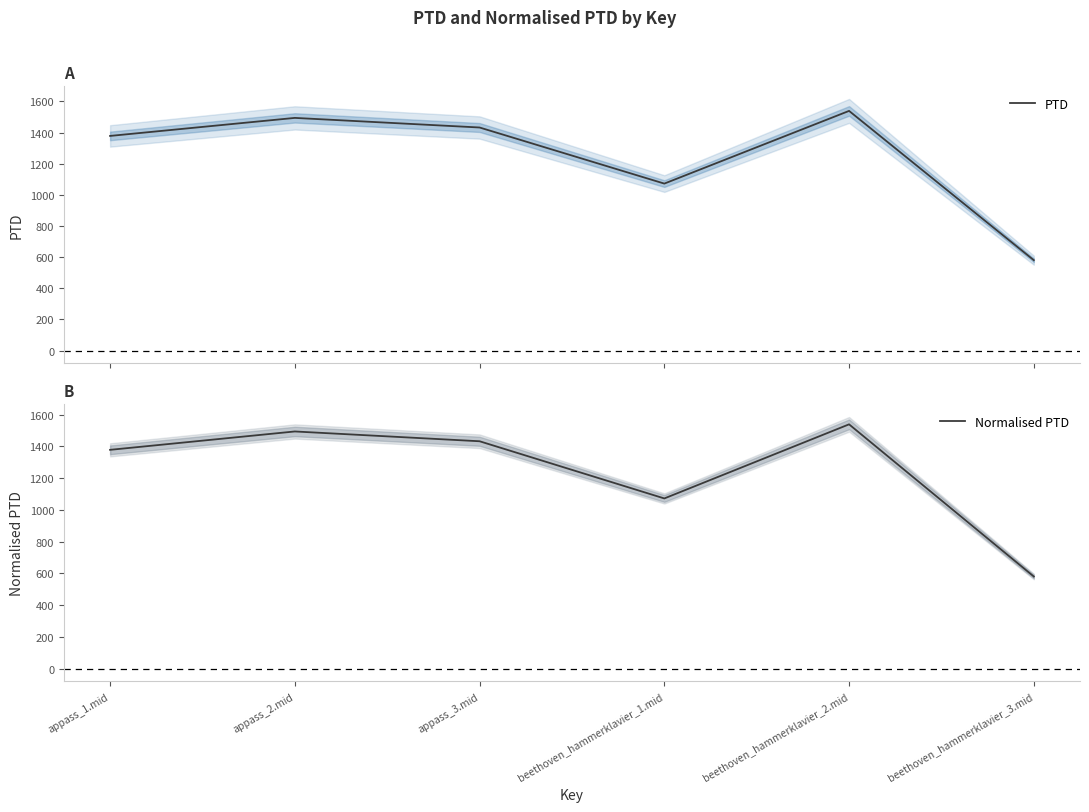

At which category does Normalised PTD reach its first local peak?

appass_2.mid